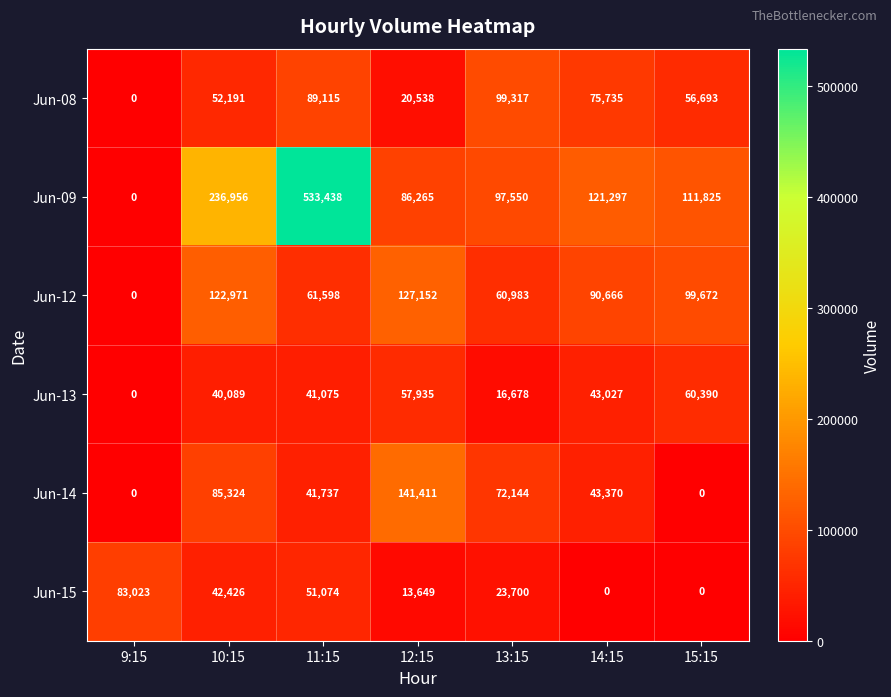

The value of Jun-08 at 12:15 is 27343. True or false?

False